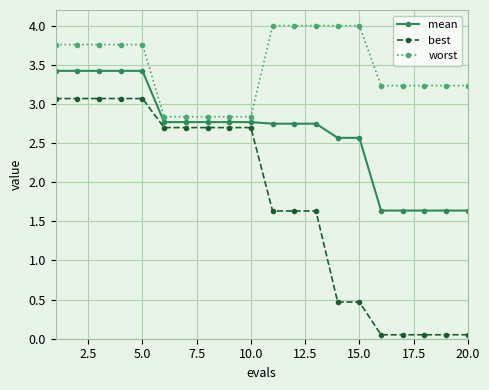

Which series has the largest total across all categories?

worst